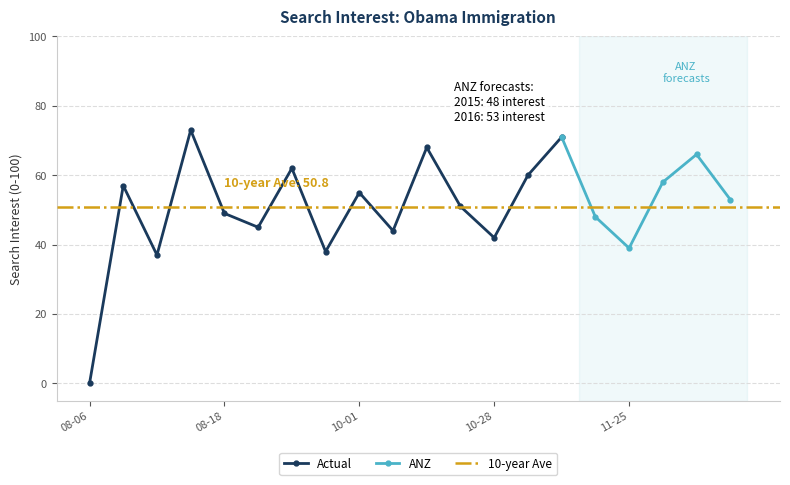

List the labels in order of value, largest first.

2012-08-16, 2012-11-11, 2012-10-14, 2012-12-09, 2012-09-22, 2012-11-04, 2012-12-02, 2012-08-11, 2012-10-01, 2012-12-16, 2012-10-21, 2012-08-18, 2012-11-18, 2012-09-15, 2012-10-07, 2012-10-28, 2012-11-25, 2012-09-23, 2012-08-15, 2012-08-06